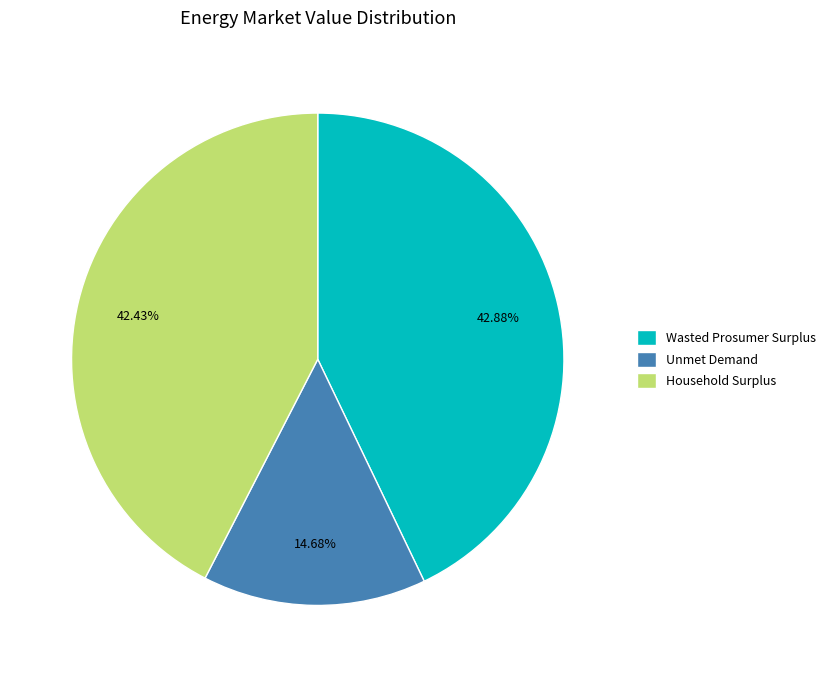

What is the smallest slice in the pie chart?

Unmet Demand